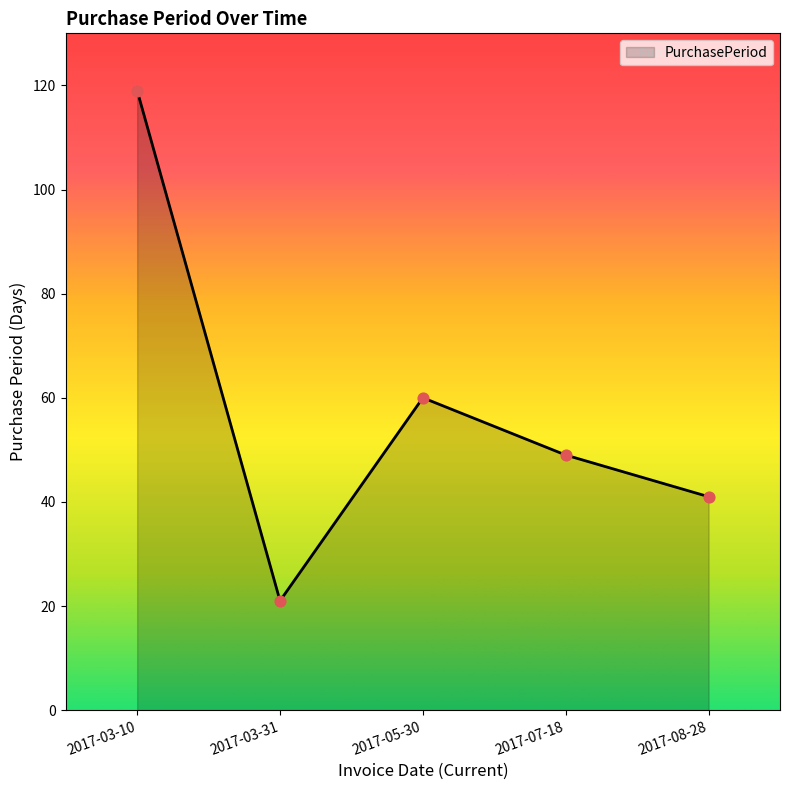

Which has a higher value, 2017-07-18 or 2017-05-30?

2017-05-30